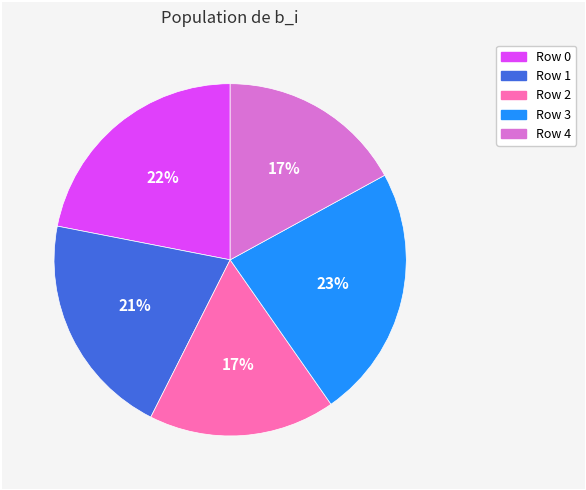

Between Row 4 and Row 1, which is larger?

Row 1